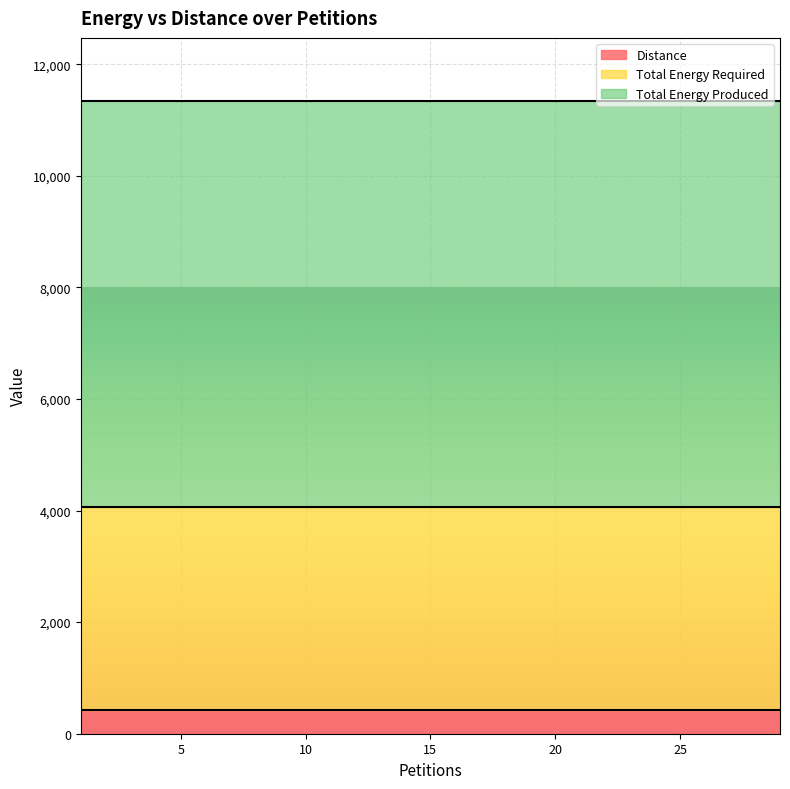

The value of Total Energy Required at 19 is 6071. True or false?

False